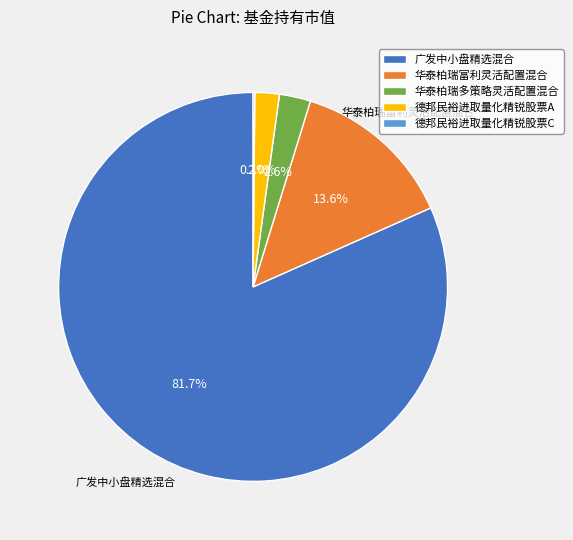

Which slice is the largest?

广发中小盘精选混合